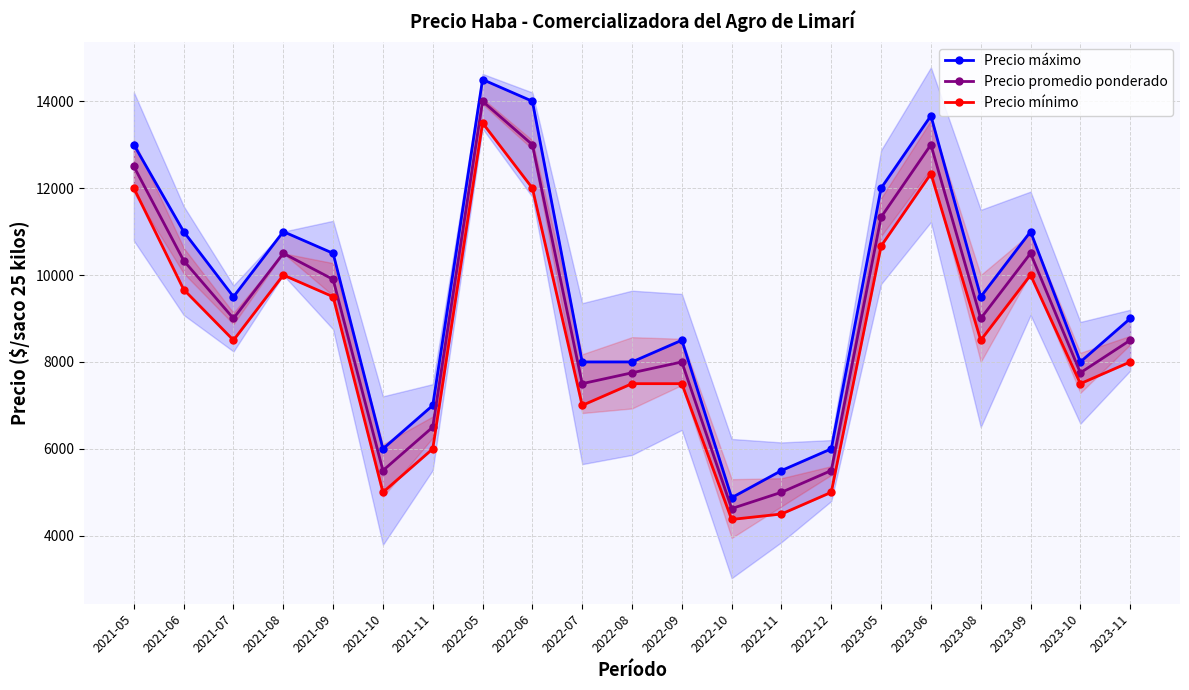

How many values in the Precio promedio ponderado series exceed 9000?

9